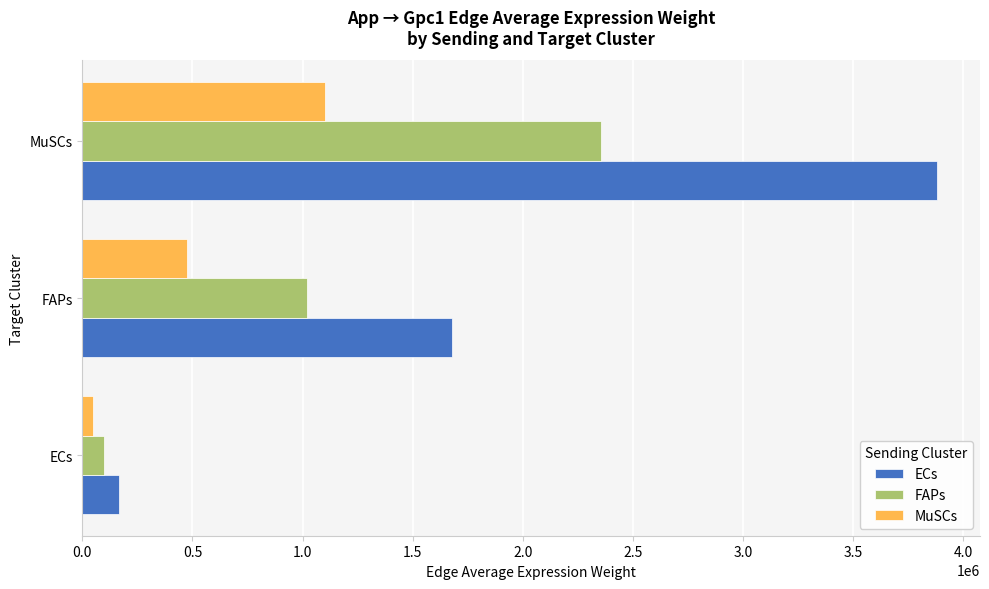

The value of MuSCs at FAPs is 475932.2. True or false?

True